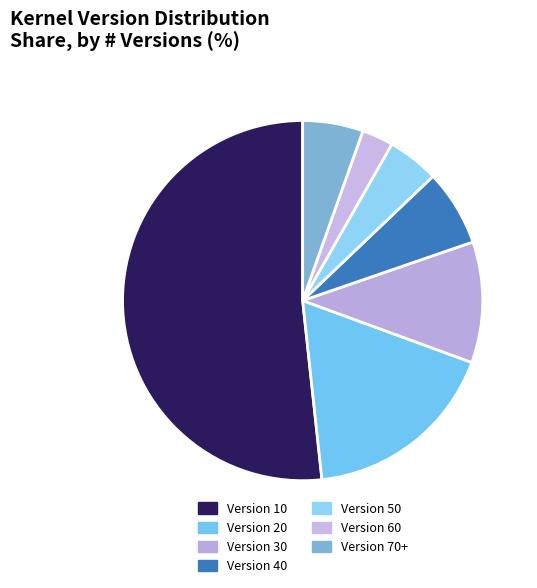

How many segments does this pie chart have?

7